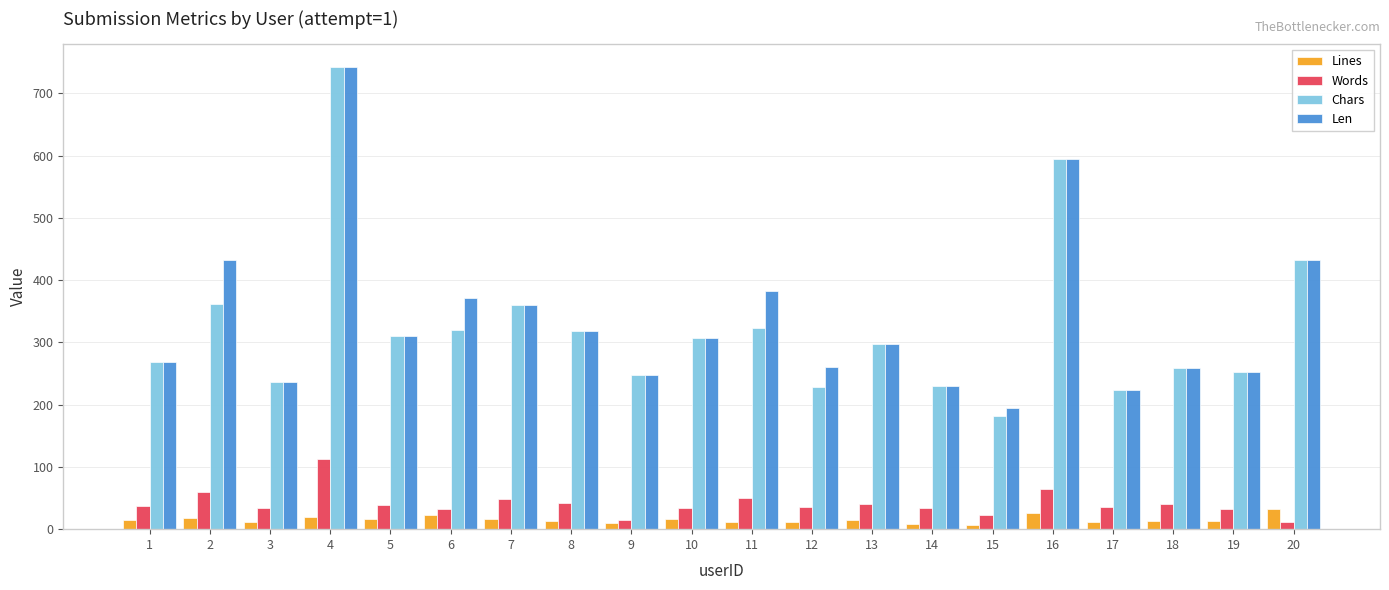

True or false: Chars has a value of 1037 at 16.

False